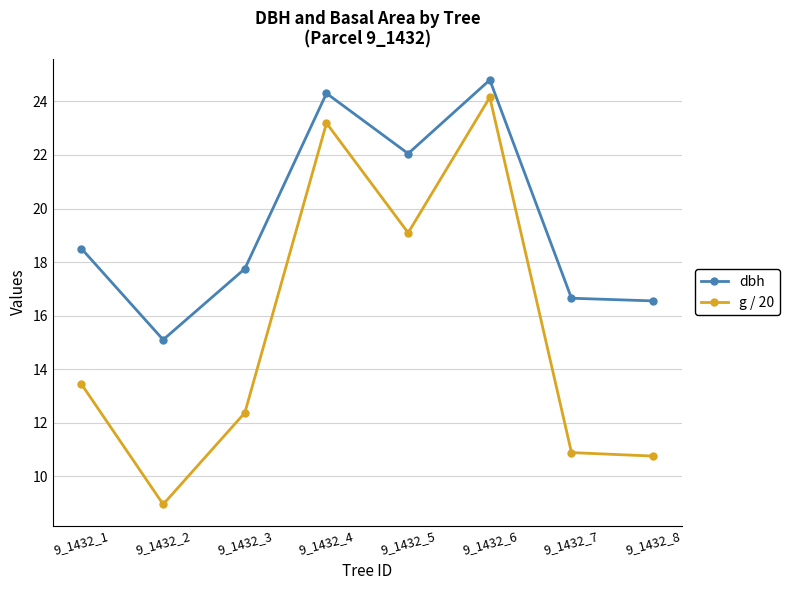

List the series in order of their overall mean, highest first.

dbh, g / 20